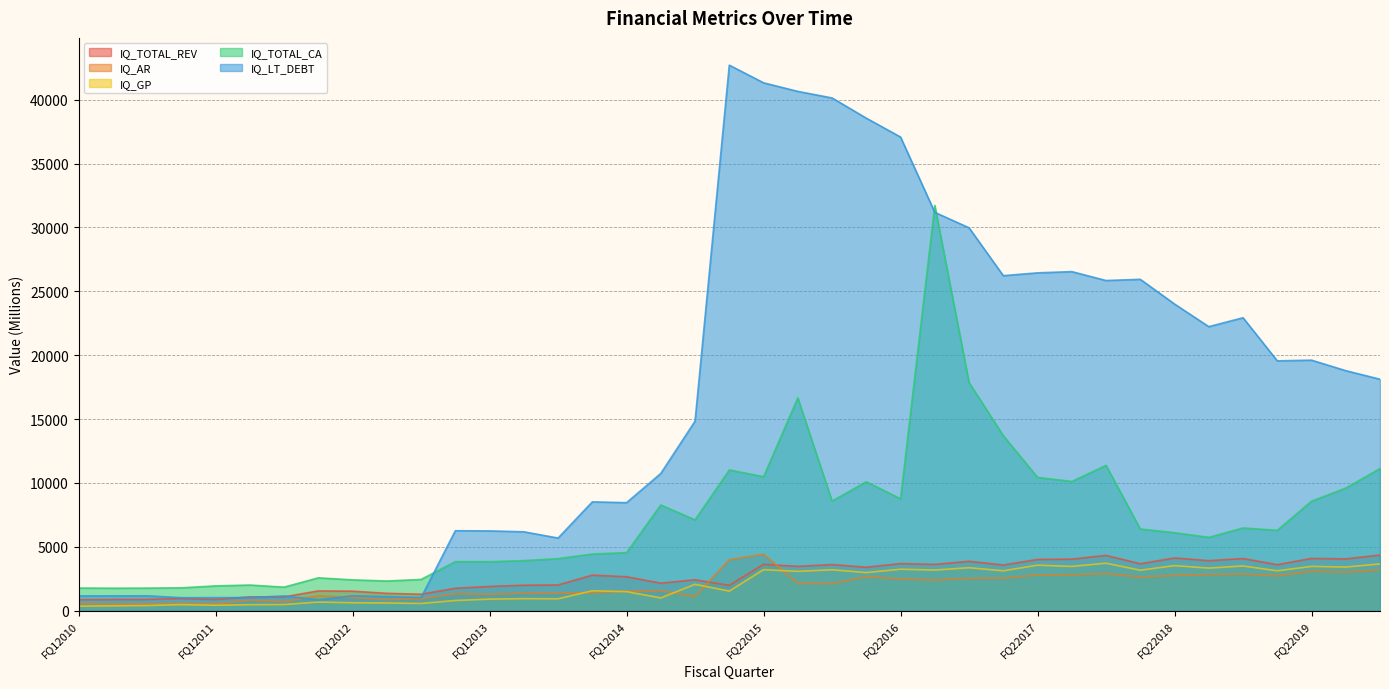

What is the lowest value of the IQ_TOTAL_REV series?

856.5